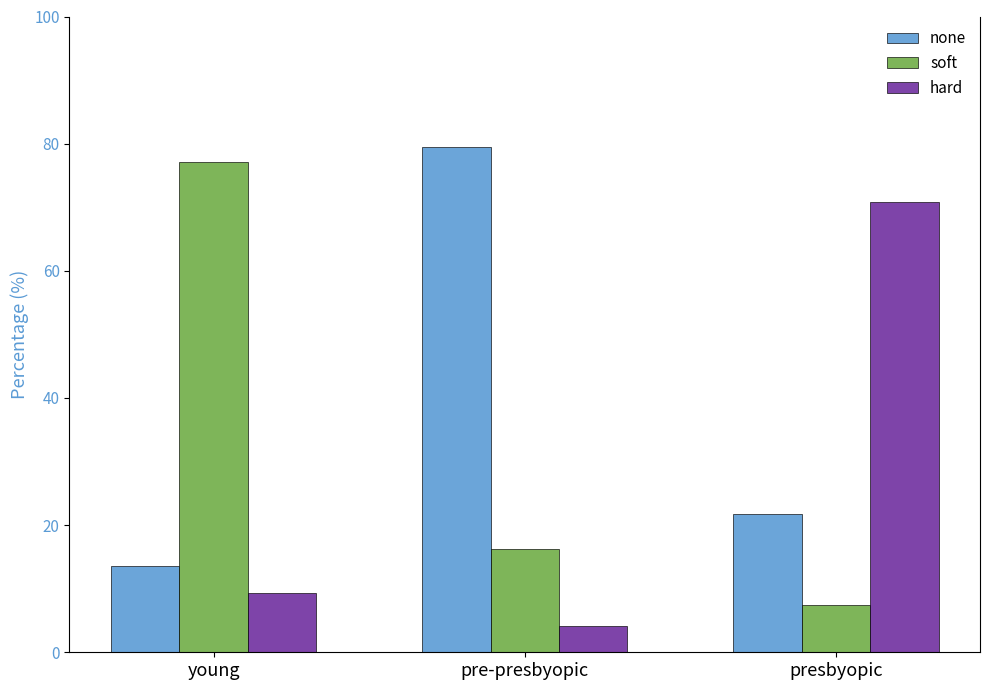

At which category does the chart reach its minimum across all series?

pre-presbyopic